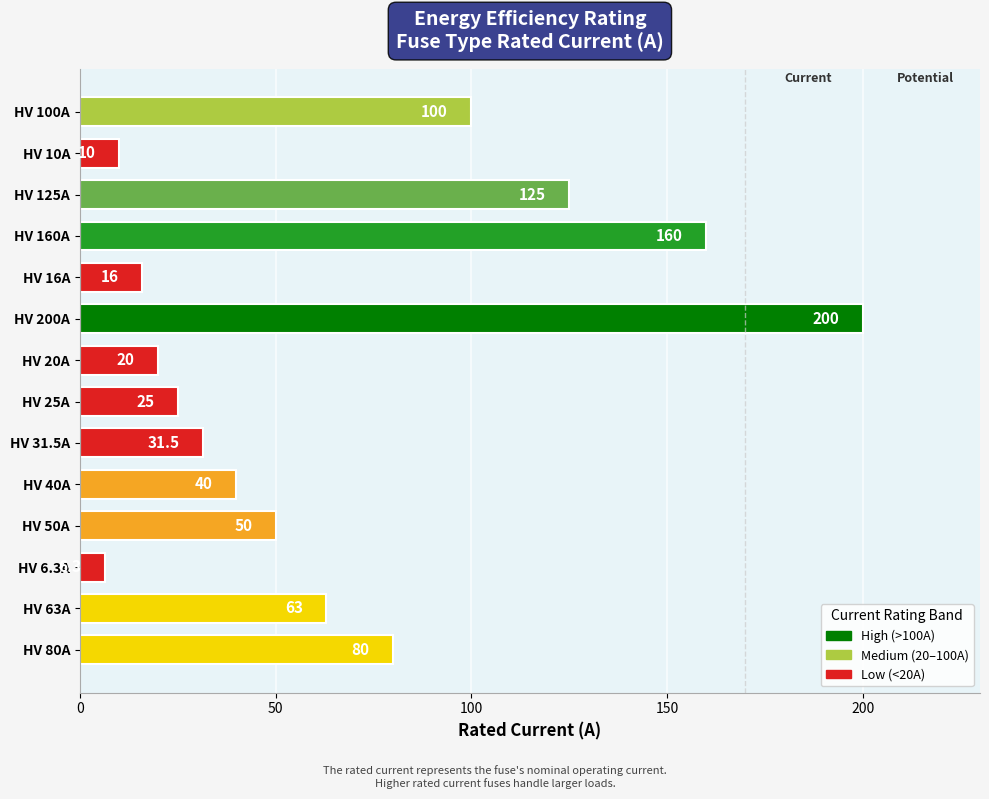

List the labels in order of value, largest first.

HV 200A, HV 160A, HV 125A, HV 100A, HV 80A, HV 63A, HV 50A, HV 40A, HV 31.5A, HV 25A, HV 20A, HV 16A, HV 10A, HV 6.3A